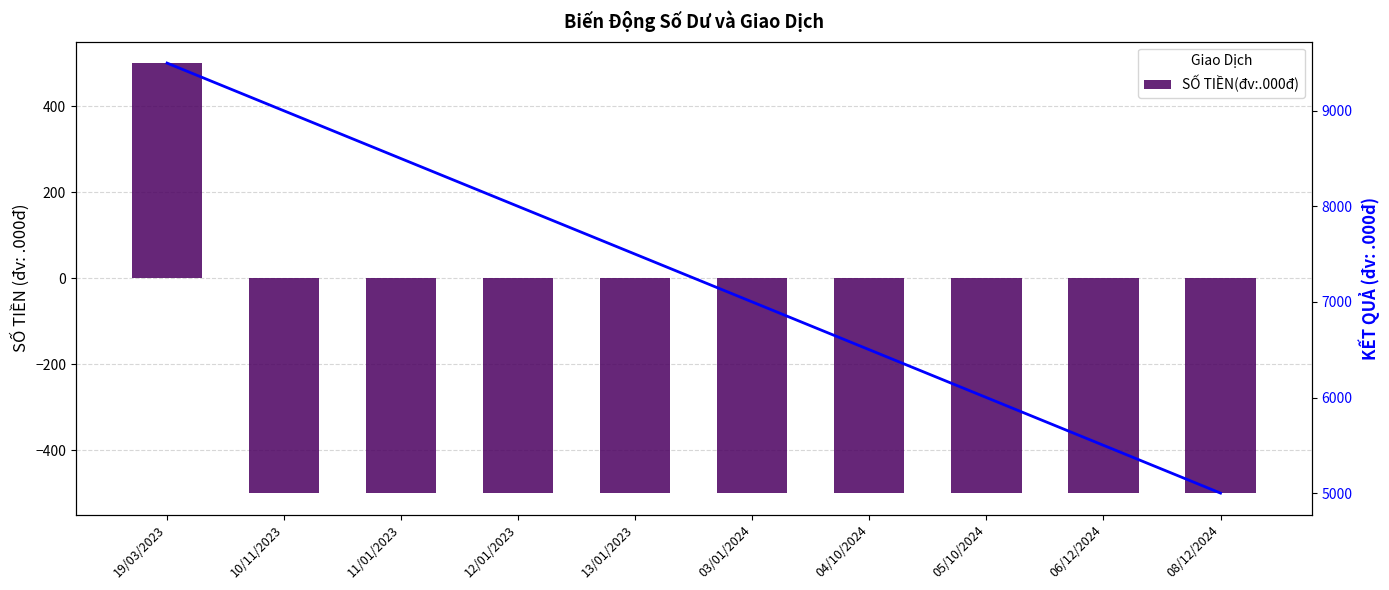

How many bars are there in each group?

2